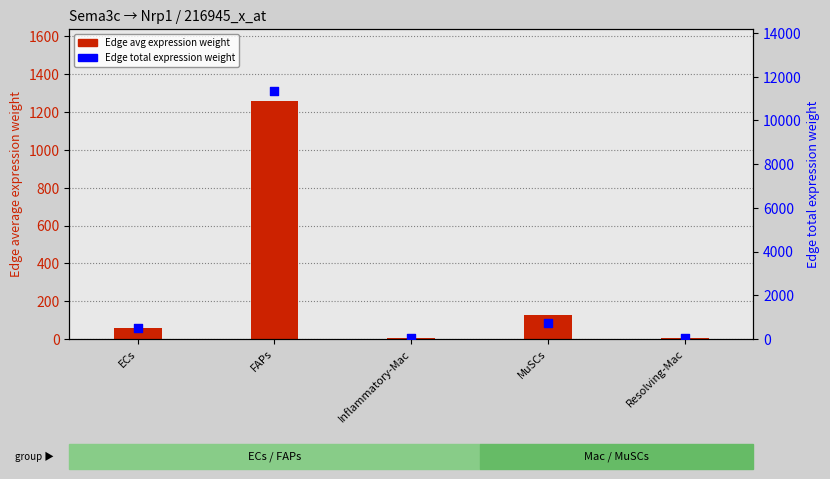

What is the total value across all series at MuSCs?

872.0